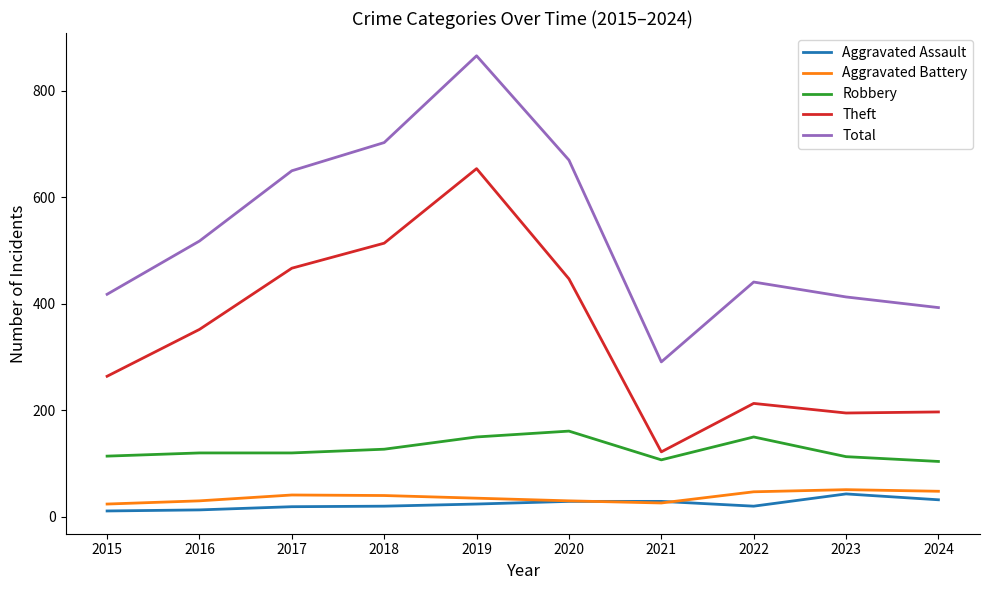

Which label corresponds to the largest value in the chart?

2019